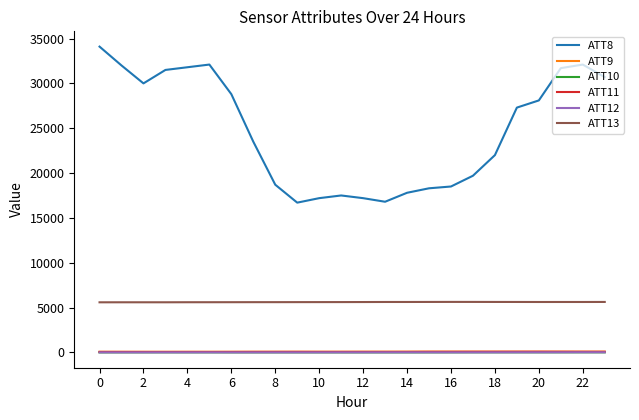

True or false: ATT10 and ATT8 intersect in this chart.

False